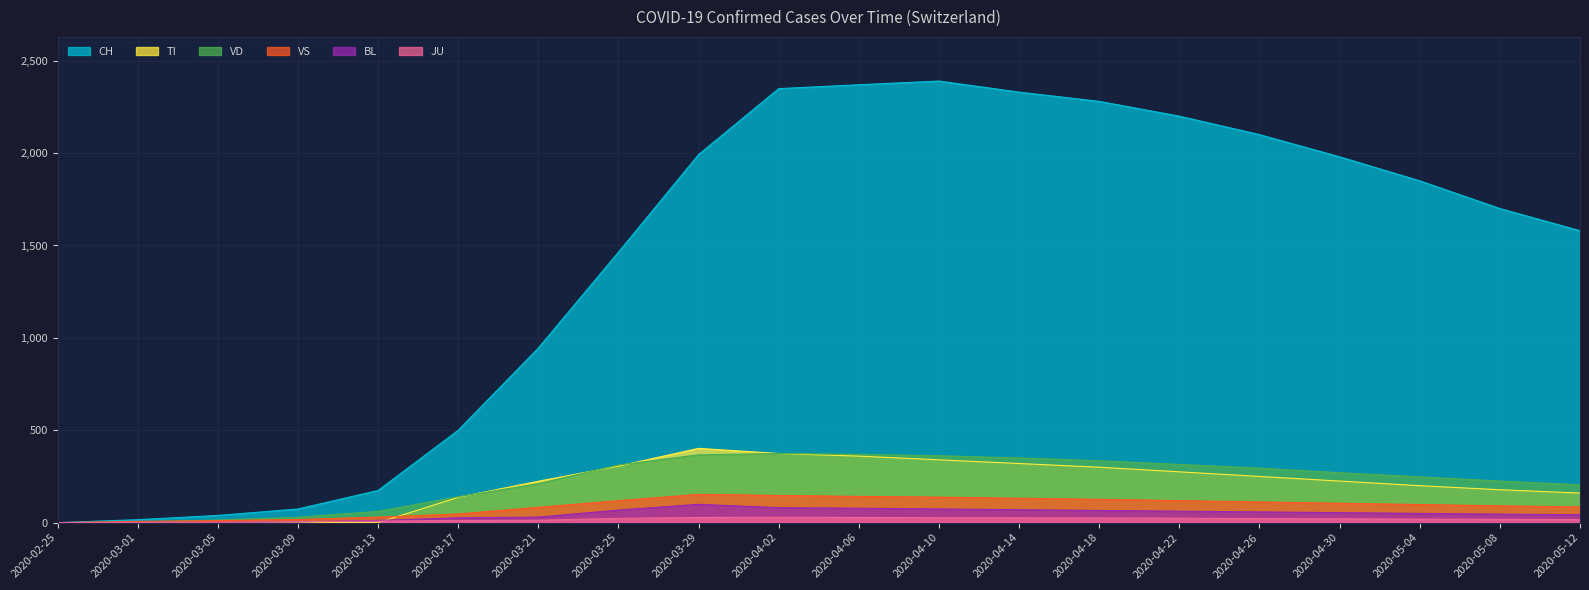

How many intersections are there between TI and VS?

1